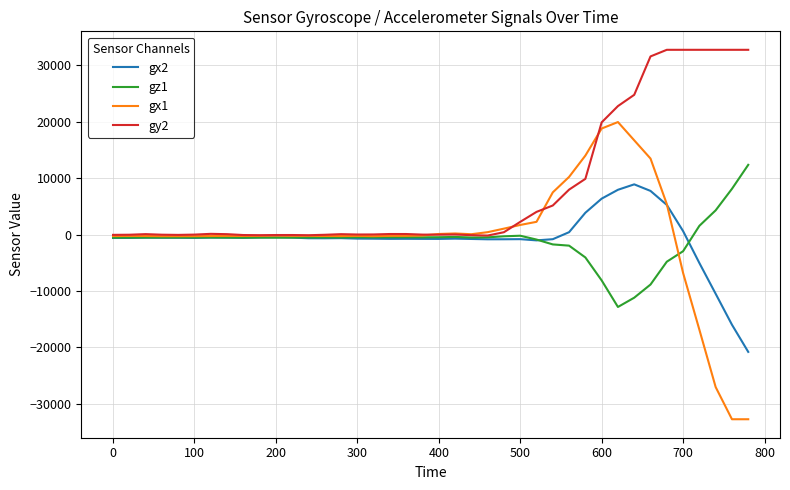

Which series has the widest spread of values?

gx1